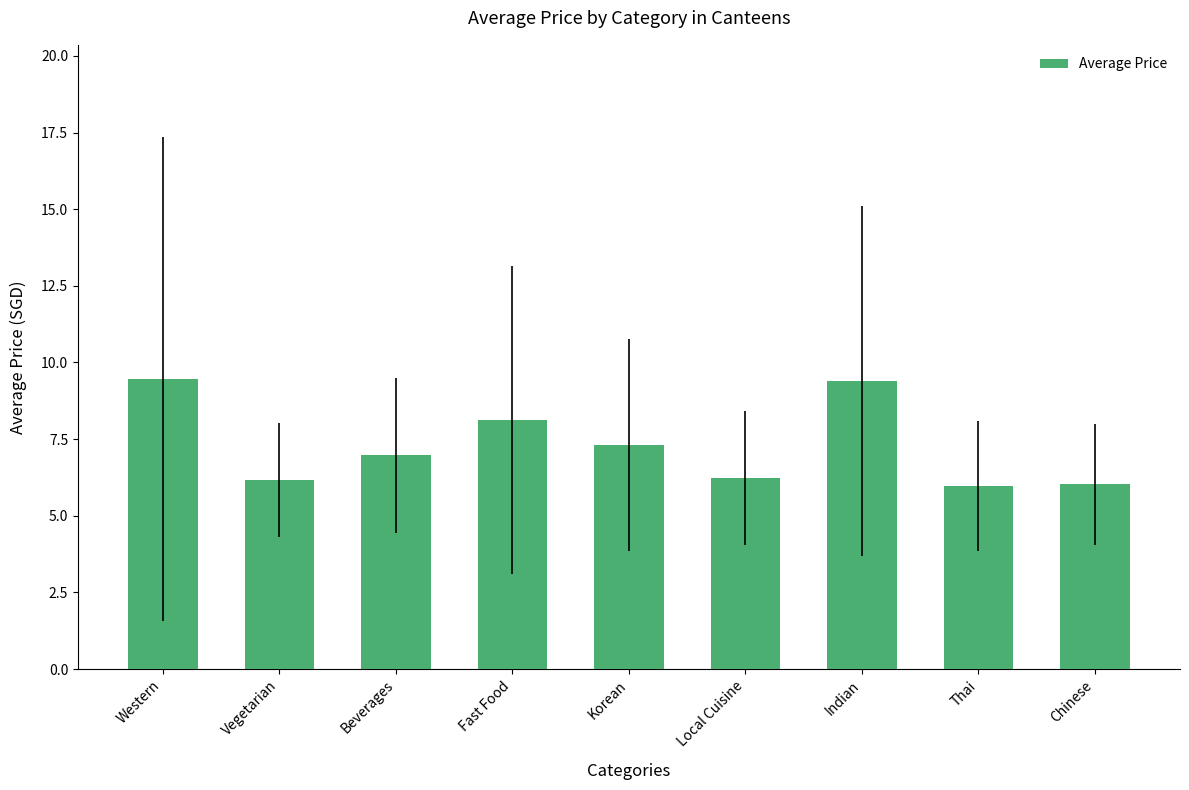

The value at Korean is 3.6. True or false?

False